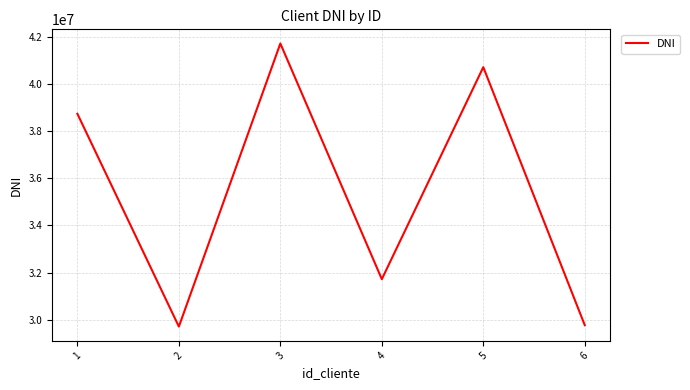

What is the minimum value shown in the chart?

29707591